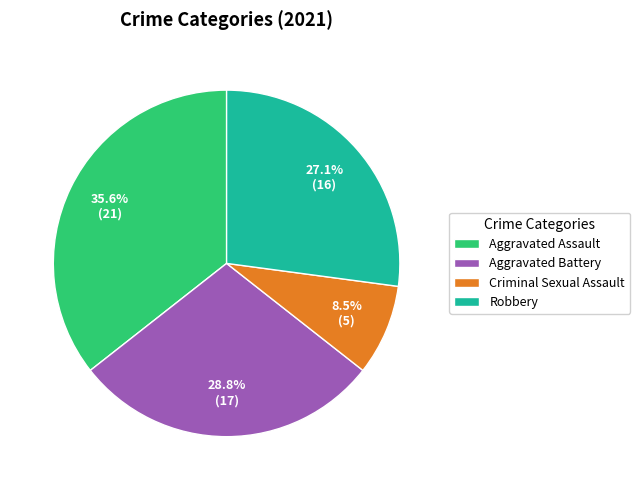

To the nearest percent, what is the difference between the Robbery and Aggravated Battery slice percentages?

2%